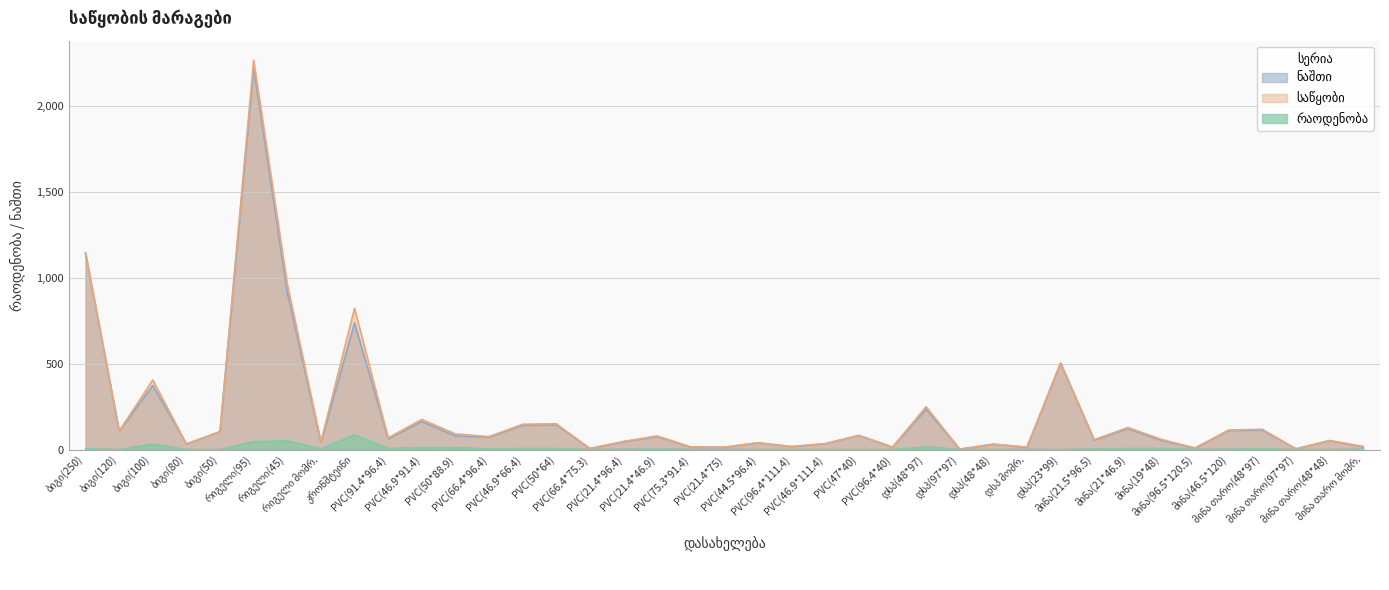

What is the difference between the საწყობი values at ბიგი(100) and მინა(19*48)?

346